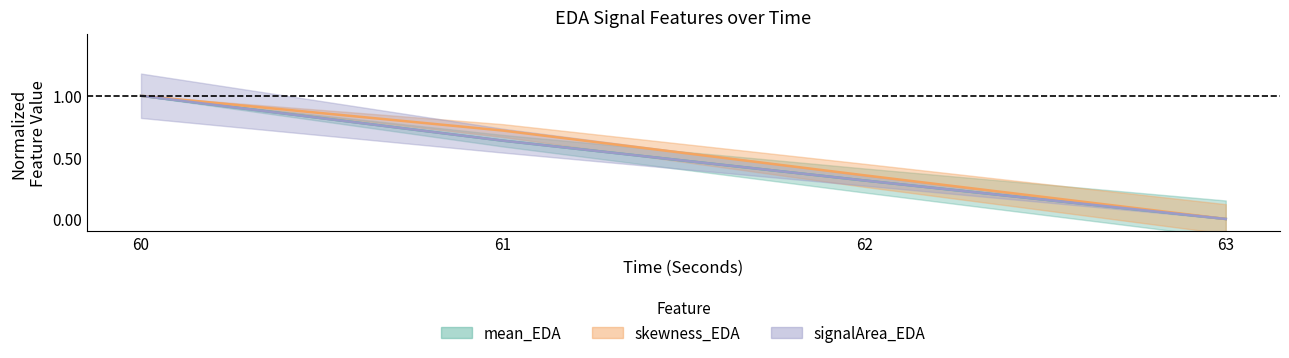

What is the value of the standardDeviation_EDA point at the 2nd from the left?

0.7